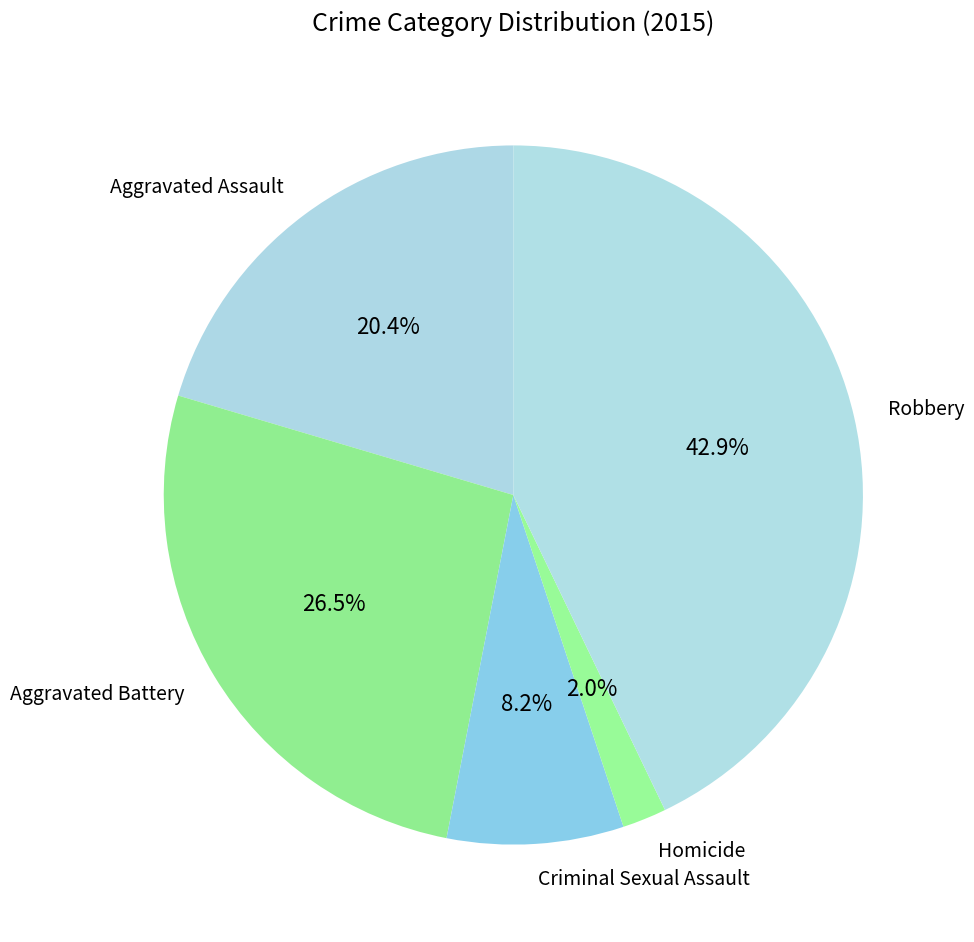

The Homicide slice represents 14% of the pie. True or false?

False